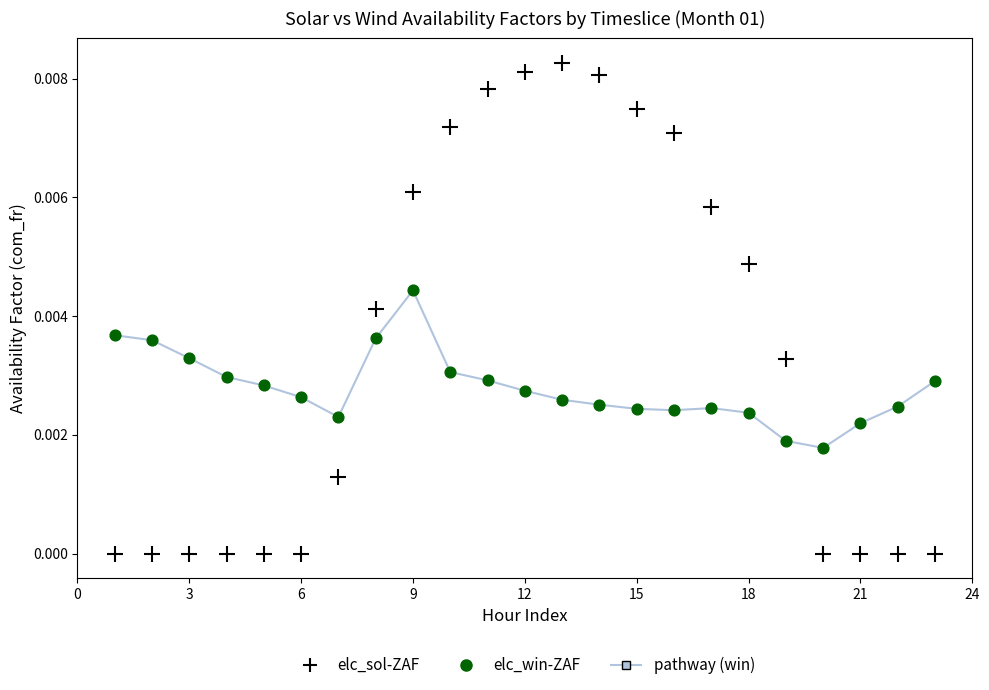

What is the X range (max minus min) for the scatter plot?

22.0